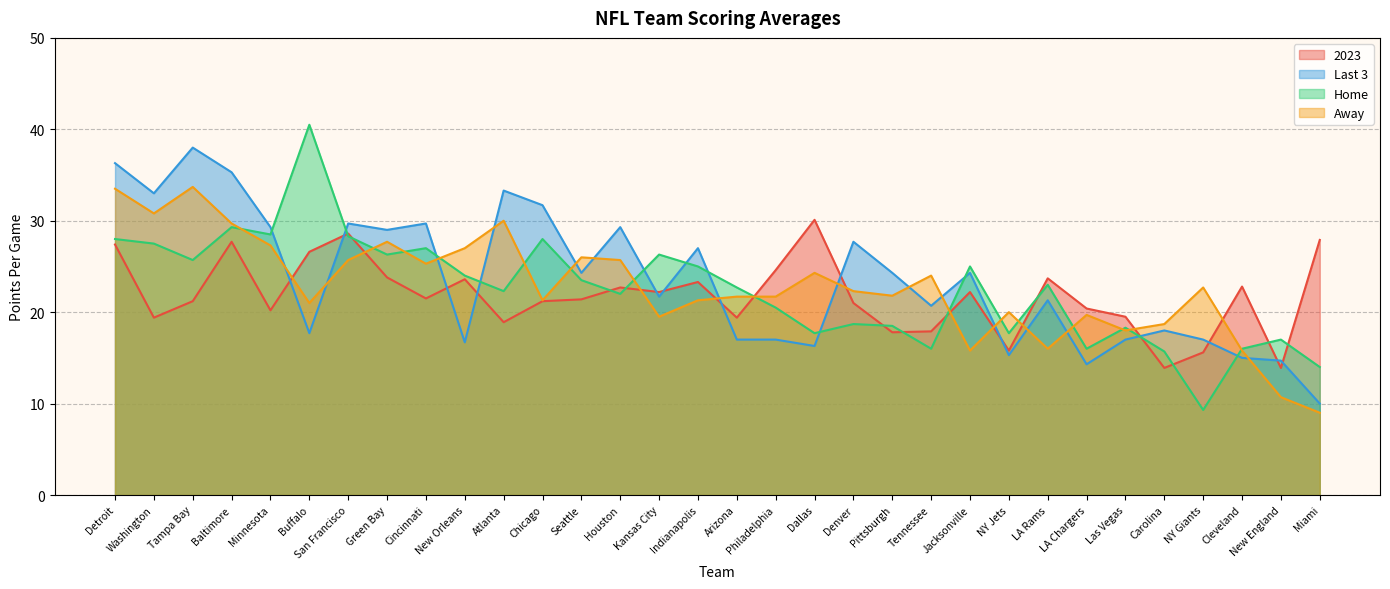

Between Buffalo and Houston, which series saw the biggest shift?

Home